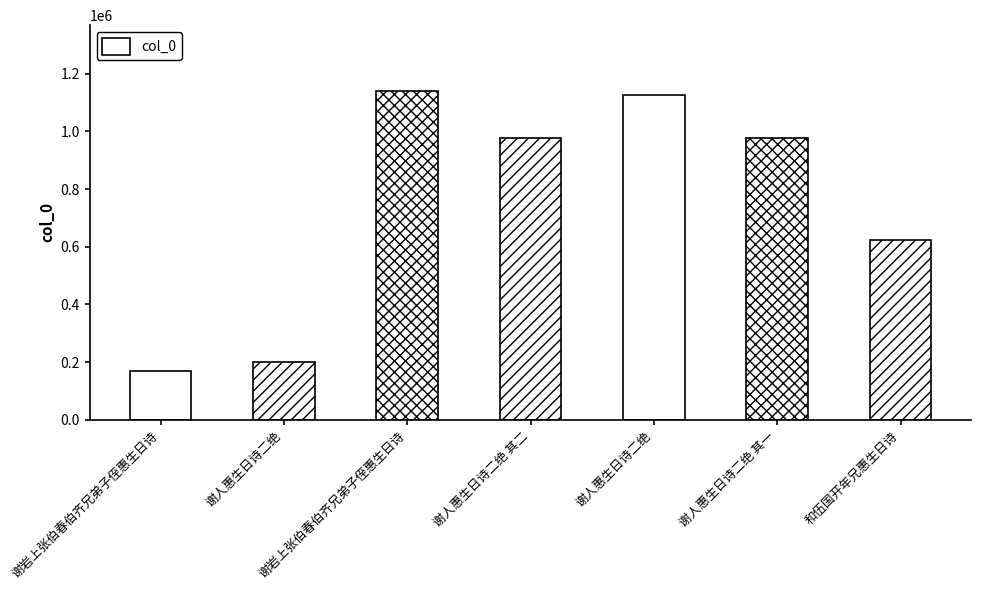

Reading right to left, extract all data points from this chart.

624420	978648	1125026	978647	1140239	199904	170333